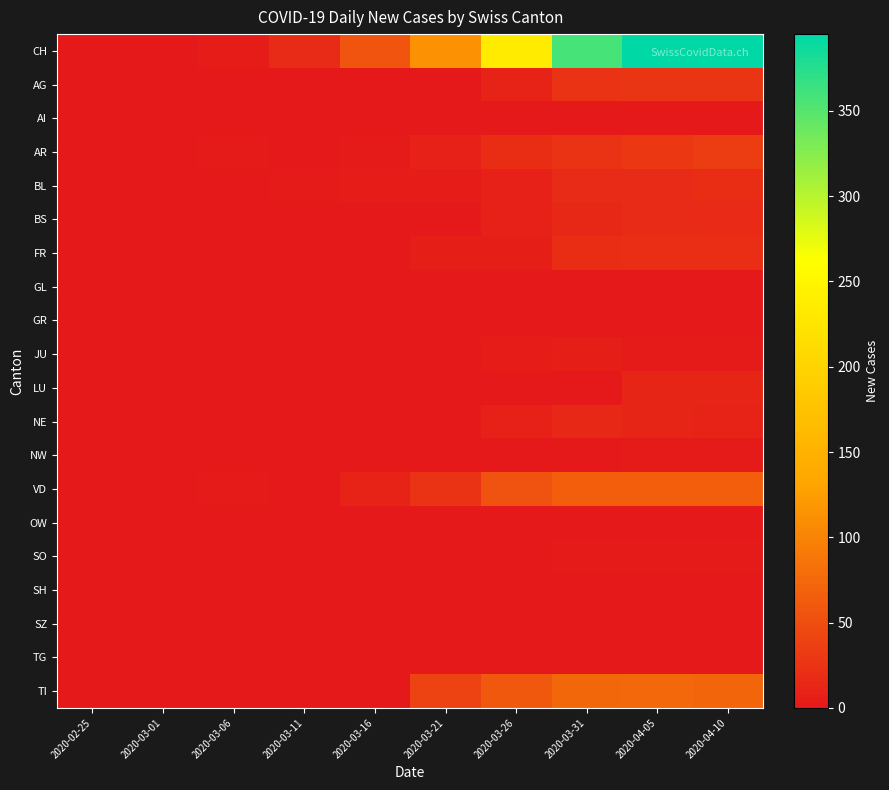

Reading right to left, transcribe all the data shown in this chart.

CH: 2020-04-10=395	2020-04-05=395	2020-03-31=358	2020-03-26=233	2020-03-21=114	2020-03-16=56	2020-03-11=17	2020-03-06=4	2020-03-01=0	2020-02-25=0
AG: 2020-04-10=27	2020-04-05=27	2020-03-31=25	2020-03-26=10	2020-03-21=0	2020-03-16=0	2020-03-11=0	2020-03-06=0	2020-03-01=0	2020-02-25=0
AI: 2020-04-10=0	2020-04-05=0	2020-03-31=0	2020-03-26=0	2020-03-21=0	2020-03-16=0	2020-03-11=0	2020-03-06=0	2020-03-01=0	2020-02-25=0
AR: 2020-04-10=35	2020-04-05=30	2020-03-31=24	2020-03-26=19	2020-03-21=8	2020-03-16=2	2020-03-11=1	2020-03-06=2	2020-03-01=0	2020-02-25=0
BL: 2020-04-10=19	2020-04-05=18	2020-03-31=18	2020-03-26=9	2020-03-21=4	2020-03-16=4	2020-03-11=2	2020-03-06=0	2020-03-01=0	2020-02-25=0
BS: 2020-04-10=16	2020-04-05=17	2020-03-31=15	2020-03-26=8	2020-03-21=0	2020-03-16=0	2020-03-11=0	2020-03-06=0	2020-03-01=0	2020-02-25=0
FR: 2020-04-10=21	2020-04-05=21	2020-03-31=20	2020-03-26=5	2020-03-21=6	2020-03-16=0	2020-03-11=0	2020-03-06=0	2020-03-01=0	2020-02-25=0
GL: 2020-04-10=0	2020-04-05=0	2020-03-31=0	2020-03-26=0	2020-03-21=0	2020-03-16=0	2020-03-11=0	2020-03-06=0	2020-03-01=0	2020-02-25=0
GR: 2020-04-10=0	2020-04-05=0	2020-03-31=0	2020-03-26=0	2020-03-21=0	2020-03-16=0	2020-03-11=0	2020-03-06=0	2020-03-01=0	2020-02-25=0
JU: 2020-04-10=3	2020-04-05=3	2020-03-31=5	2020-03-26=4	2020-03-21=1	2020-03-16=0	2020-03-11=0	2020-03-06=0	2020-03-01=0	2020-02-25=0
LU: 2020-04-10=12	2020-04-05=12	2020-03-31=0	2020-03-26=0	2020-03-21=0	2020-03-16=0	2020-03-11=0	2020-03-06=0	2020-03-01=0	2020-02-25=0
NE: 2020-04-10=10	2020-04-05=11	2020-03-31=14	2020-03-26=9	2020-03-21=0	2020-03-16=0	2020-03-11=0	2020-03-06=0	2020-03-01=0	2020-02-25=0
NW: 2020-04-10=2	2020-04-05=2	2020-03-31=1	2020-03-26=0	2020-03-21=0	2020-03-16=0	2020-03-11=0	2020-03-06=0	2020-03-01=0	2020-02-25=0
VD: 2020-04-10=66	2020-04-05=66	2020-03-31=66	2020-03-26=55	2020-03-21=24	2020-03-16=10	2020-03-11=1	2020-03-06=2	2020-03-01=0	2020-02-25=0
OW: 2020-04-10=0	2020-04-05=0	2020-03-31=0	2020-03-26=0	2020-03-21=0	2020-03-16=0	2020-03-11=0	2020-03-06=0	2020-03-01=0	2020-02-25=0
SO: 2020-04-10=3	2020-04-05=3	2020-03-31=3	2020-03-26=1	2020-03-21=0	2020-03-16=0	2020-03-11=0	2020-03-06=0	2020-03-01=0	2020-02-25=0
SH: 2020-04-10=0	2020-04-05=0	2020-03-31=0	2020-03-26=0	2020-03-21=0	2020-03-16=0	2020-03-11=0	2020-03-06=0	2020-03-01=0	2020-02-25=0
SZ: 2020-04-10=0	2020-04-05=0	2020-03-31=0	2020-03-26=0	2020-03-21=0	2020-03-16=0	2020-03-11=0	2020-03-06=0	2020-03-01=0	2020-02-25=0
TG: 2020-04-10=0	2020-04-05=0	2020-03-31=0	2020-03-26=0	2020-03-21=0	2020-03-16=0	2020-03-11=0	2020-03-06=0	2020-03-01=0	2020-02-25=0
TI: 2020-04-10=72	2020-04-05=75	2020-03-31=74	2020-03-26=60	2020-03-21=40	2020-03-16=0	2020-03-11=0	2020-03-06=0	2020-03-01=0	2020-02-25=0